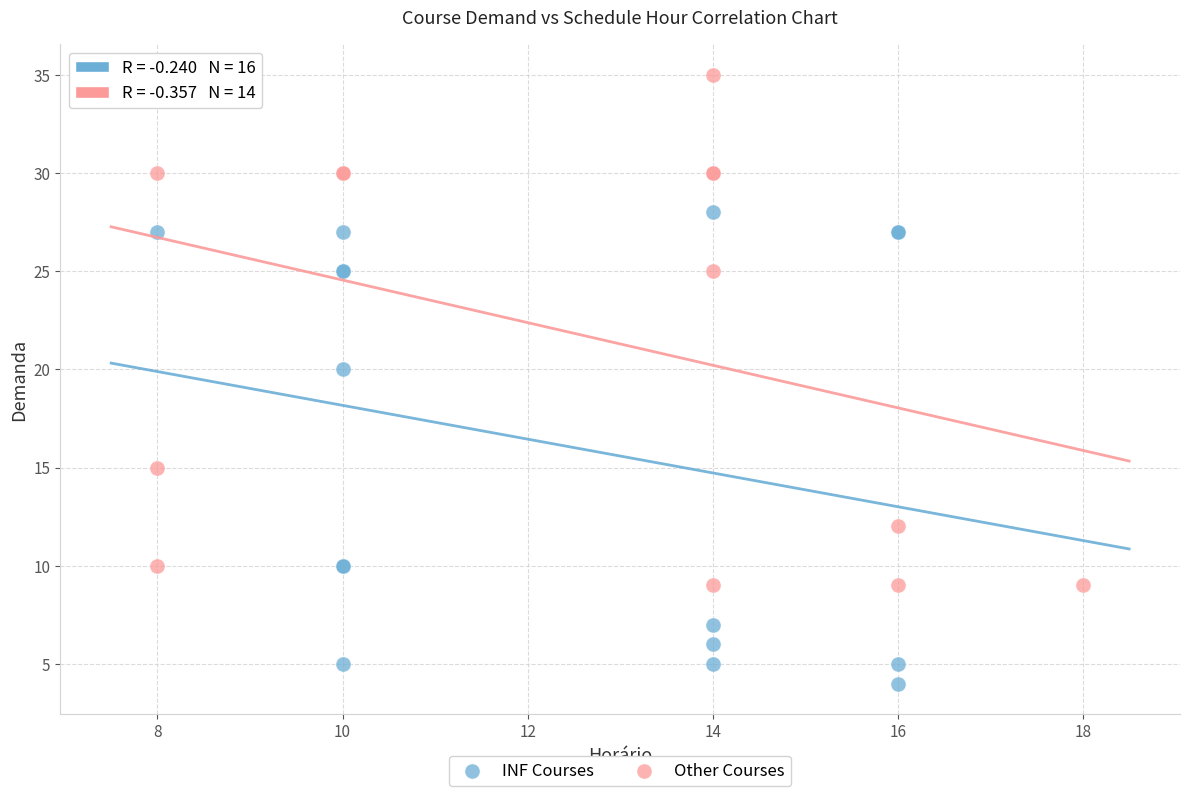

Which series contains the highest Y value?

Other Courses